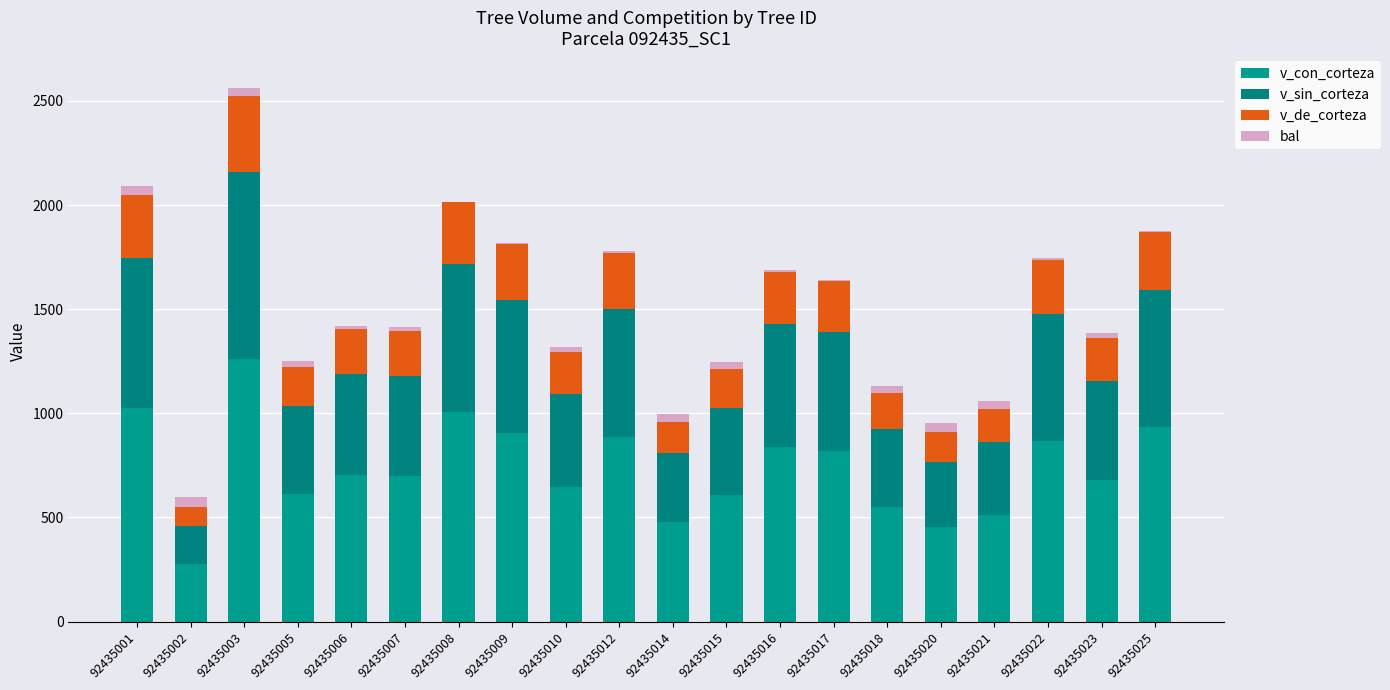

What is the value of the v_con_corteza bar at the 11th from the left?

478.9